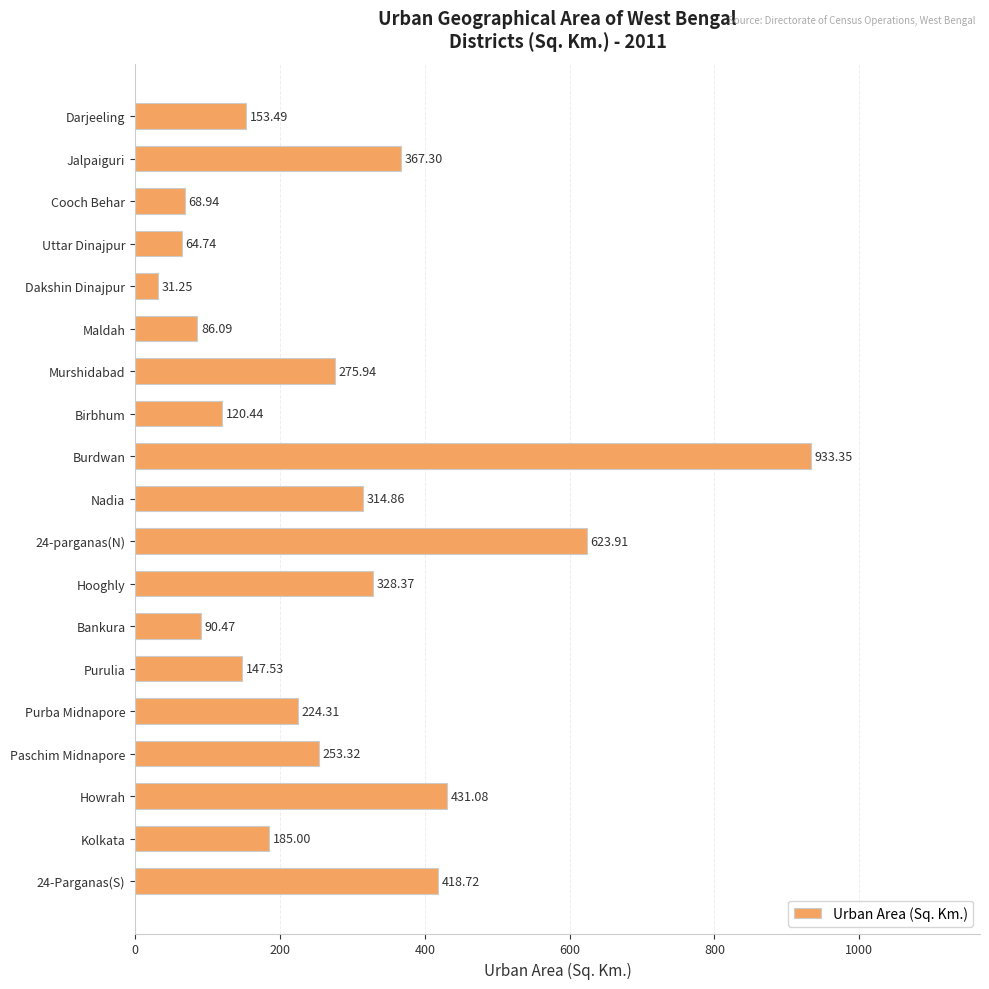

What is the difference between the second highest and minimum values?

592.7